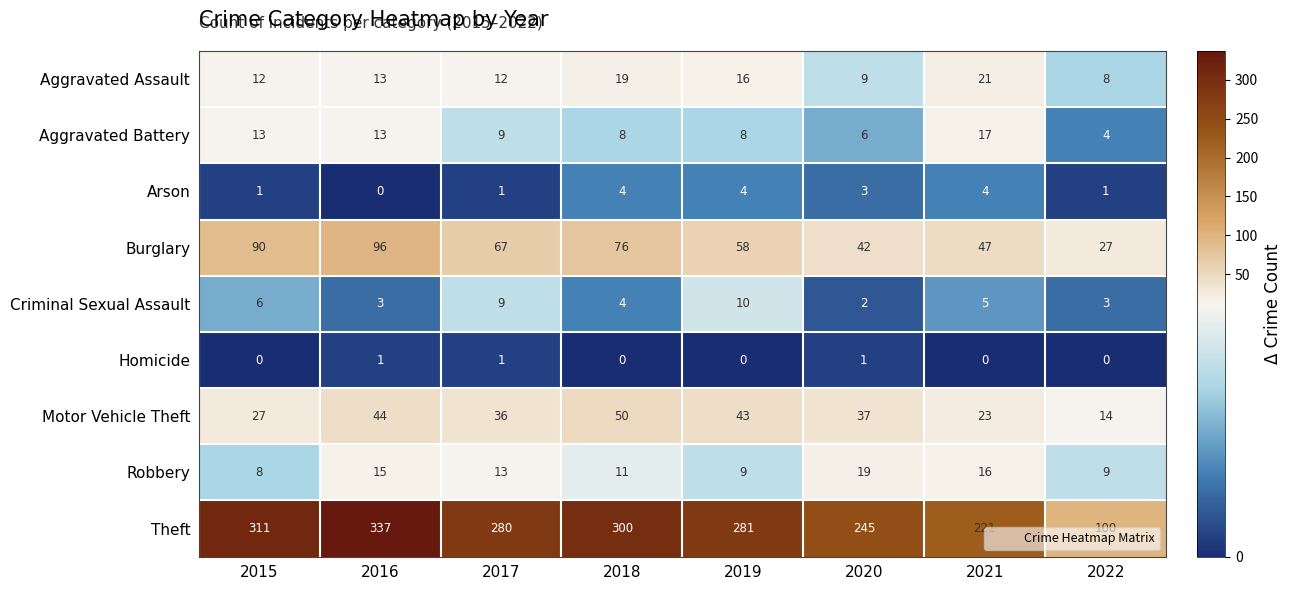

What is the greatest value displayed?

337